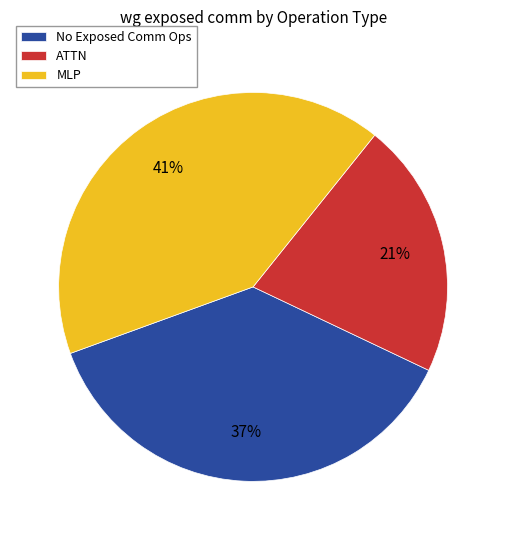

The No Exposed Comm Ops slice represents 25% of the pie. True or false?

False